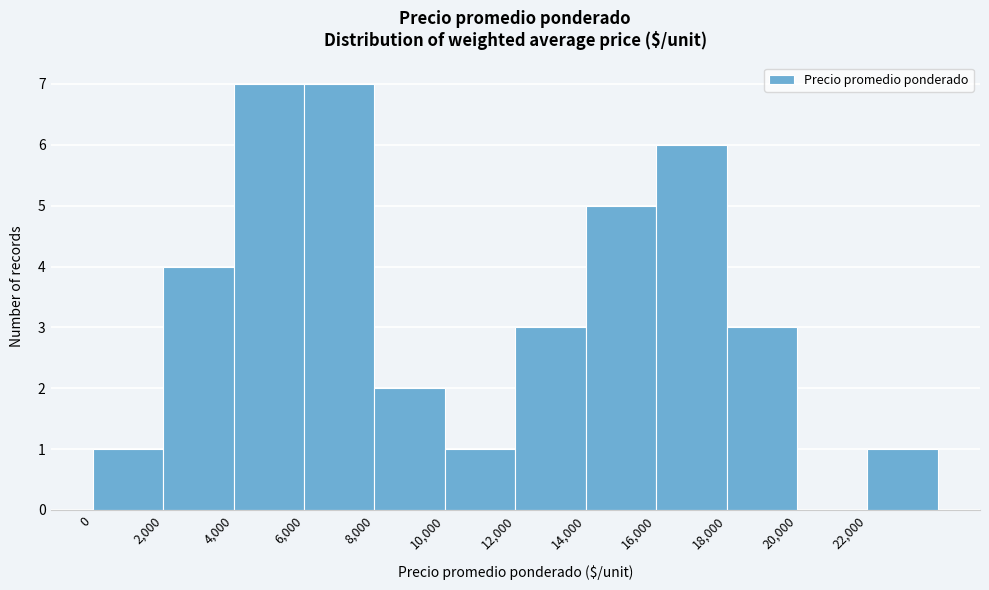

Reading left to right, list every bar in this chart as the range it spans on the x-axis followed by its height. The values are not printed on the chart, so give them approximately, as read against the axis.

0 to 2000: 1
2000 to 4000: 4
4000 to 6000: 7
6000 to 8000: 7
8000 to 10000: 2
10000 to 12000: 1
12000 to 14000: 3
14000 to 16000: 5
16000 to 18000: 6
18000 to 20000: 3
20000 to 22000: 0
22000 to 24000: 1